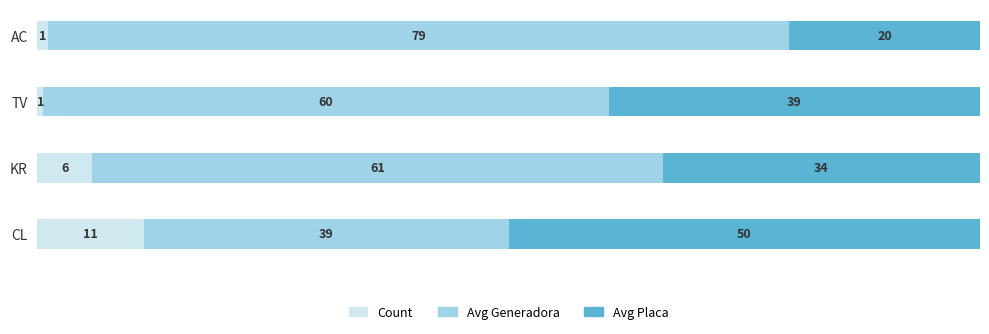

What are all the series names shown in the legend?

Count, Avg Generadora, Avg Placa